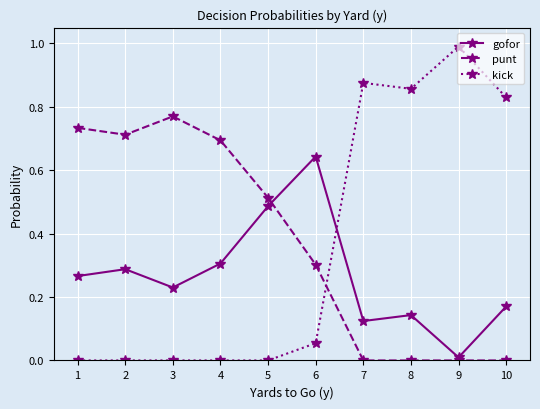

Which series changed the most between 3 and 9?

kick